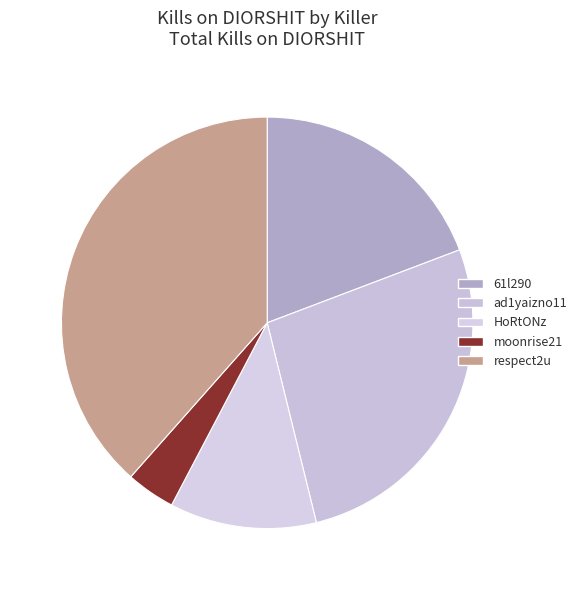

Which slice is the largest?

respect2u